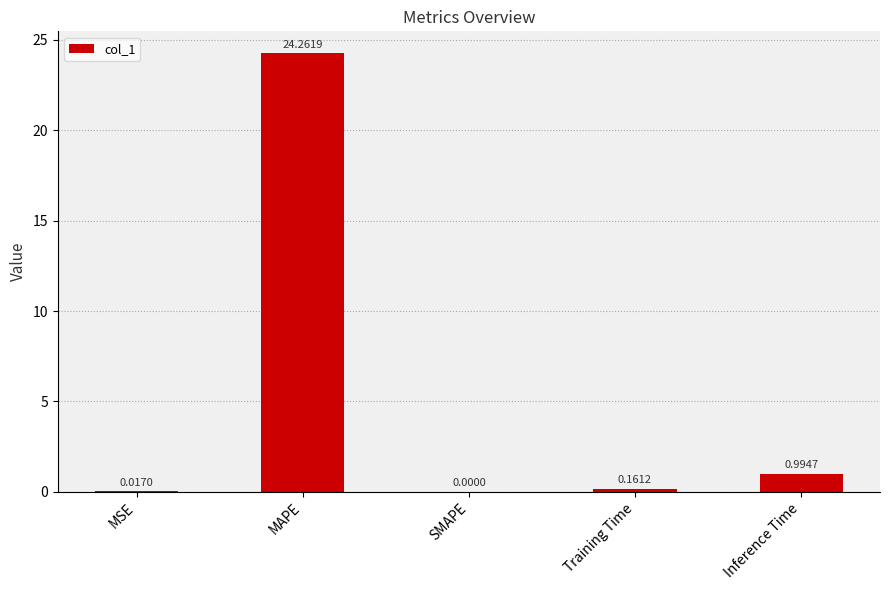

What is the change in value from SMAPE to Inference Time?

+1.0